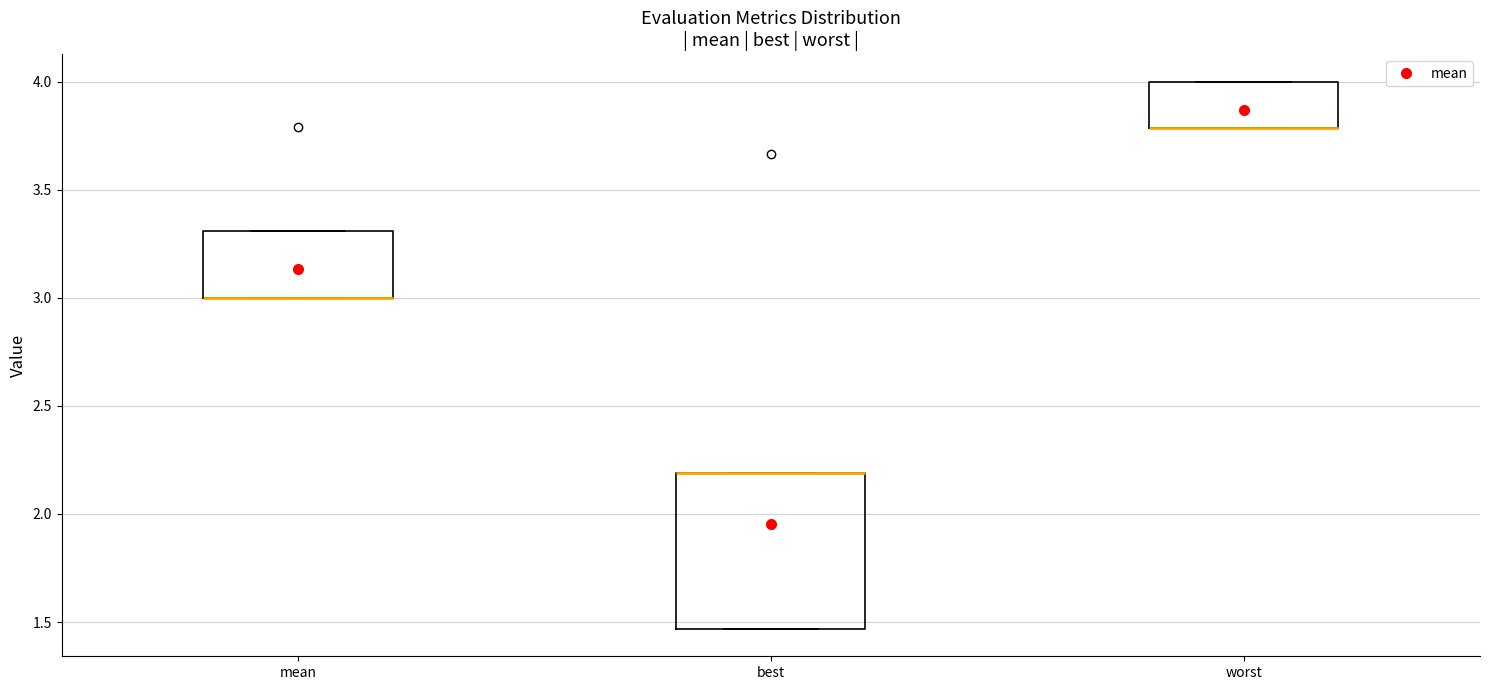

Reading left to right, read every box against the y-axis: the position of its median line, the range the box covers, and the ends of its whiskers. The values are not printed on the chart, so give them approximately, as read against the axis.

mean: median 3.00 (drawn on the box's lower edge), box 3.00 to 3.30, whiskers 3.00 to 3.30
best: median 2.20 (drawn on the box's upper edge), box 1.45 to 2.20, whiskers 1.45 to 2.20
worst: median 3.80 (drawn on the box's lower edge), box 3.80 to 4.00, whiskers 3.80 to 4.00